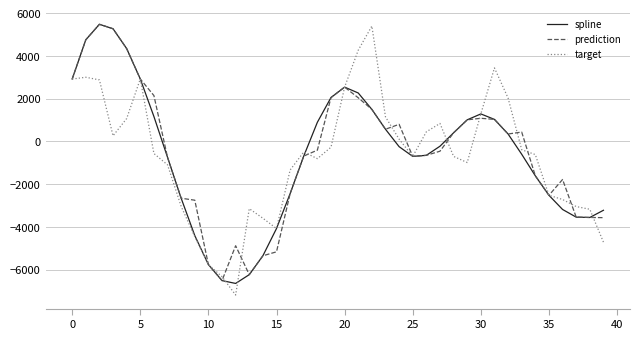

What is the lowest value of the spline series?

-6641.7